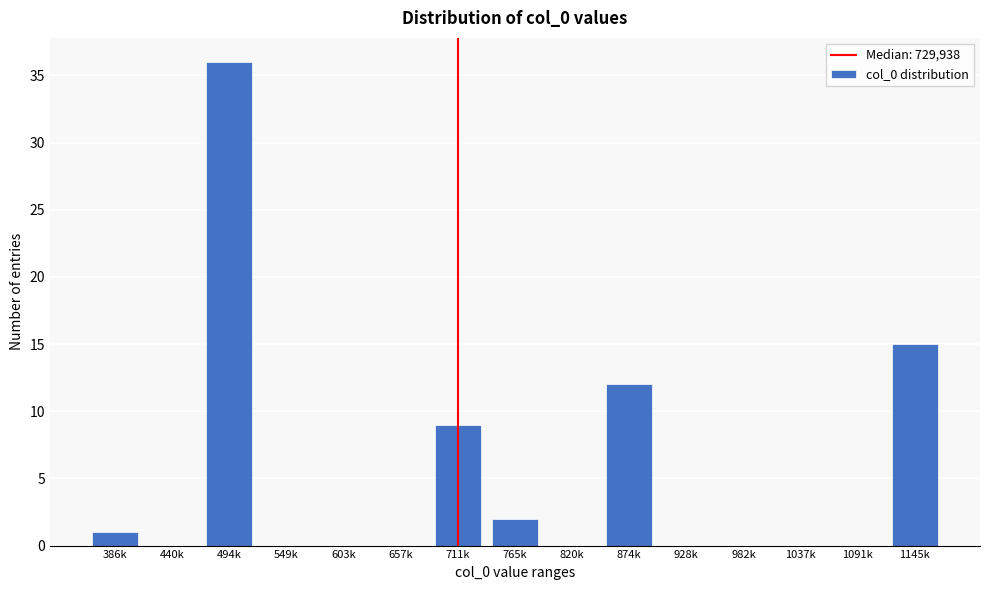

Reading right to left, extract all data points from this chart.

1145k=15	1091k=0	1037k=0	982k=0	928k=0	874k=12	820k=0	765k=2	711k=9	657k=0	603k=0	549k=0	494k=36	440k=0	386k=1